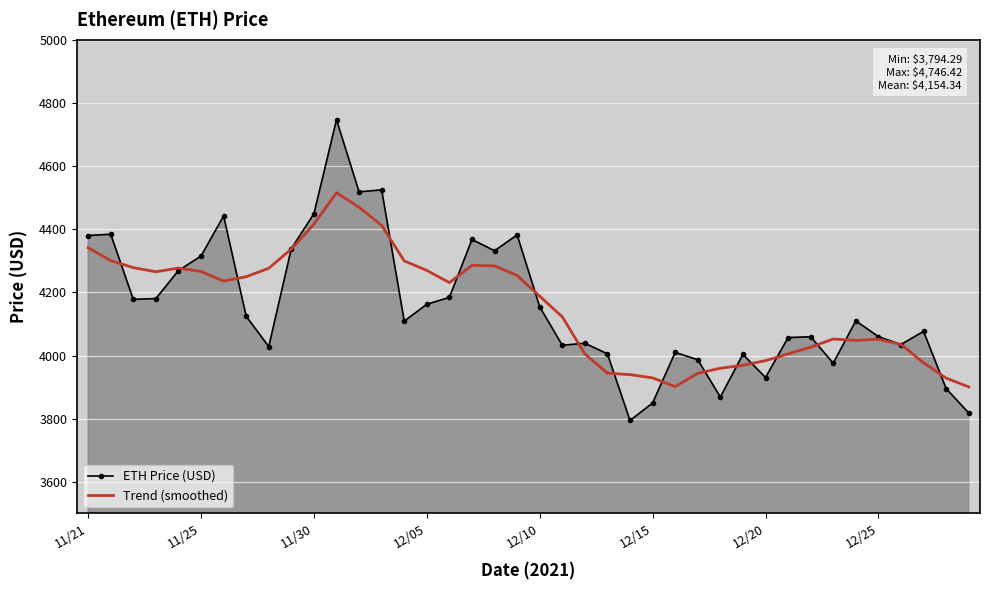

Which series has the largest range (max minus min)?

ETH Price (USD)